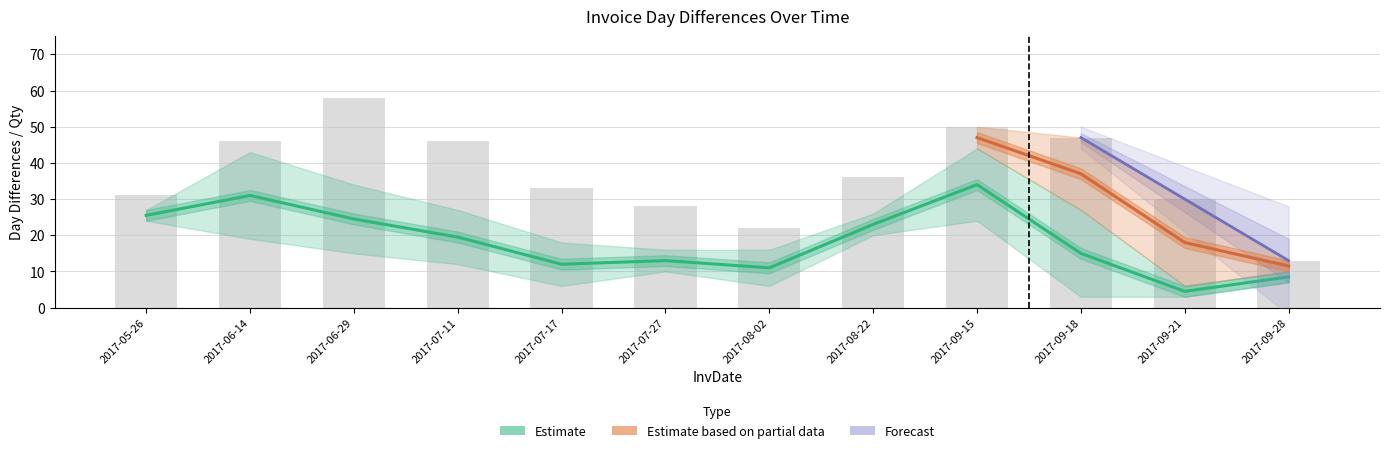

What is the greatest value displayed?

58.0